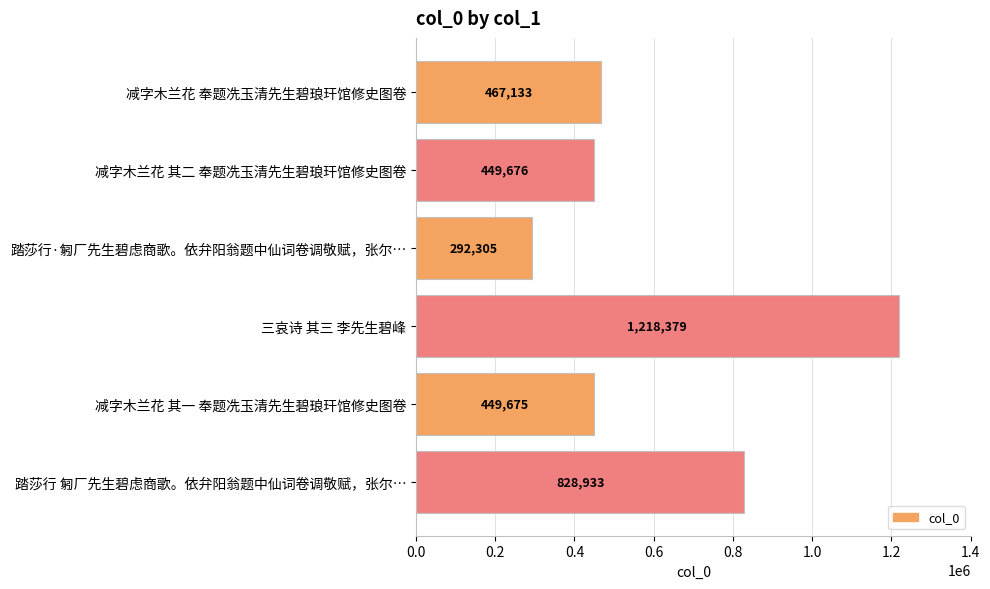

What is the greatest value displayed?

1218379